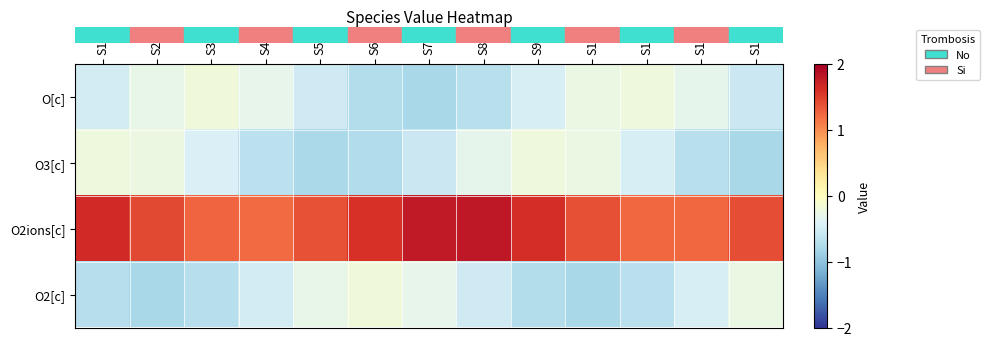

Which label corresponds to the smallest value in the chart?

S2